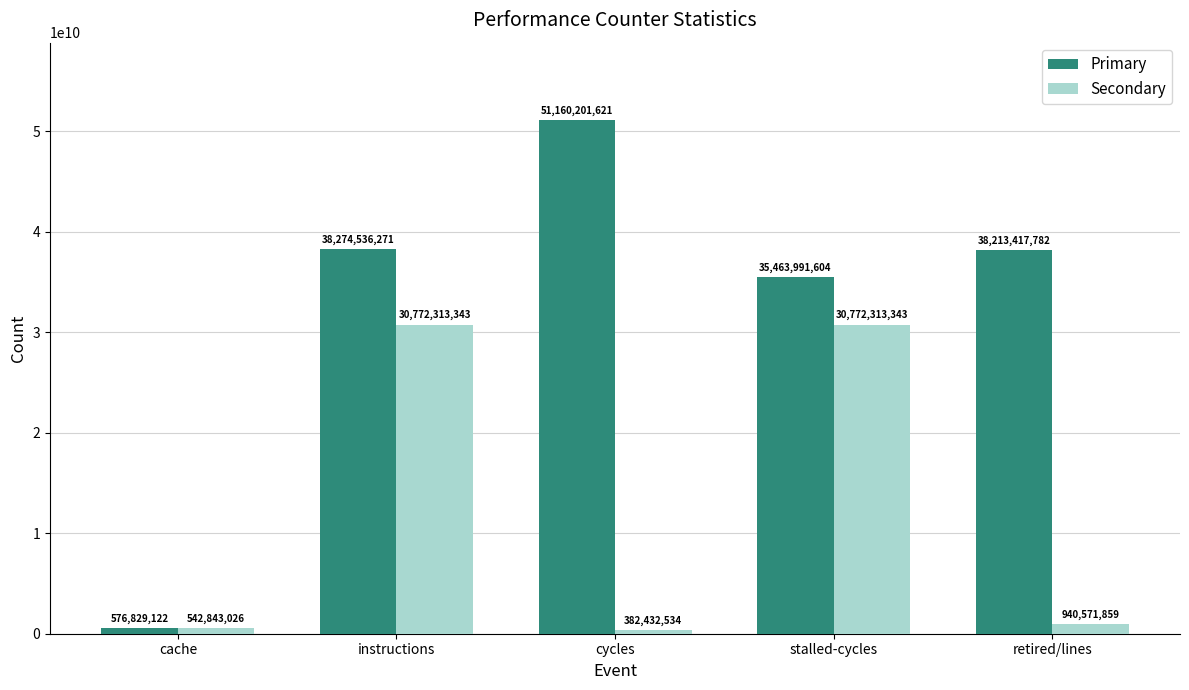

How many bars are there in each group?

2